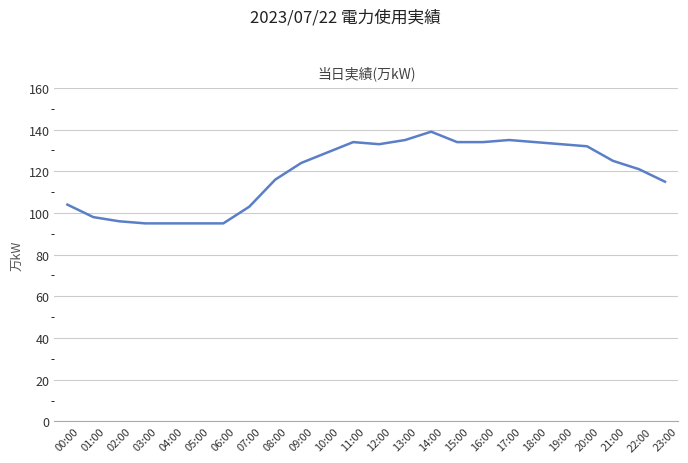

Reading right to left, extract all data points from this chart.

115	121	125	132	133	134	135	134	134	139	135	133	134	129	124	116	103	95	95	95	95	96	98	104